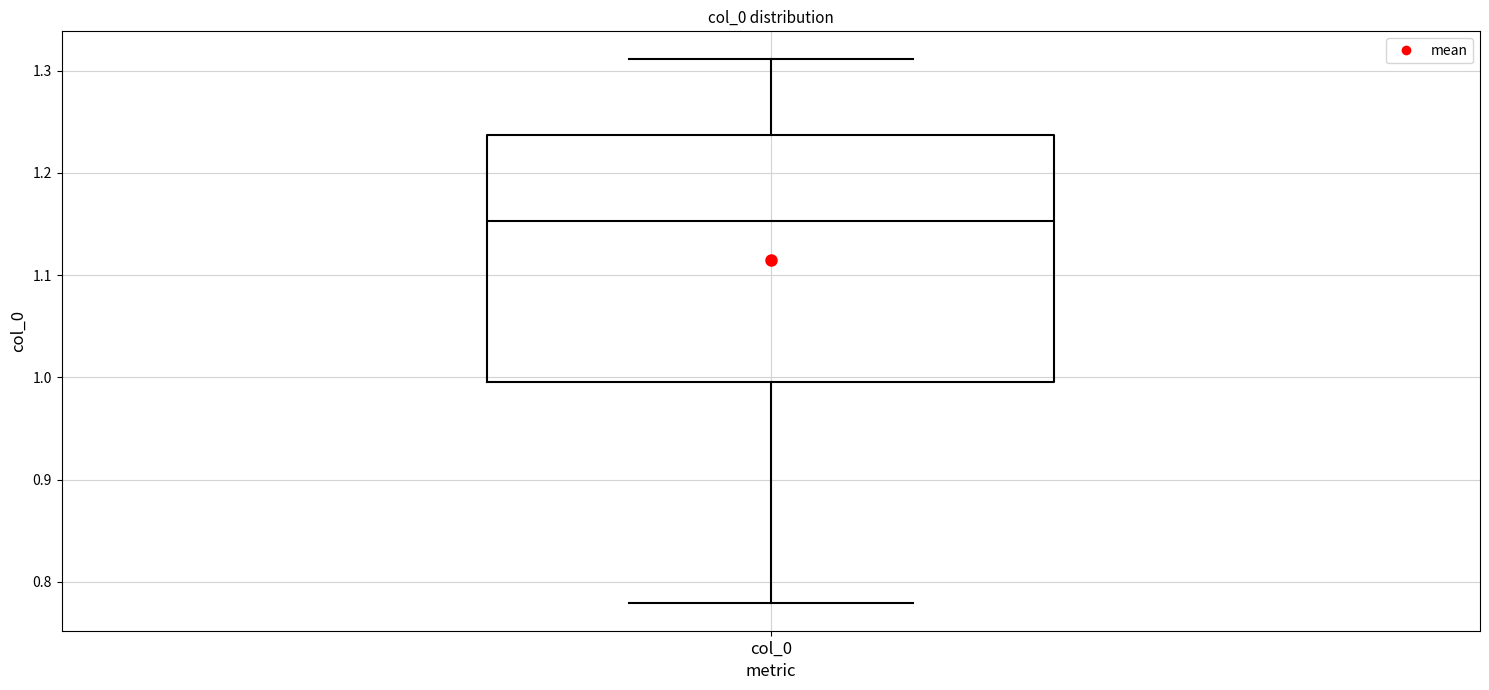

Read this box plot against the y-axis: the position of the median line, the range covered by the box, and the ends of both whiskers. The values are not printed on the chart, so give them approximately, as read against the axis.

median 1.15, box 1.00 to 1.24, whiskers 0.78 to 1.31